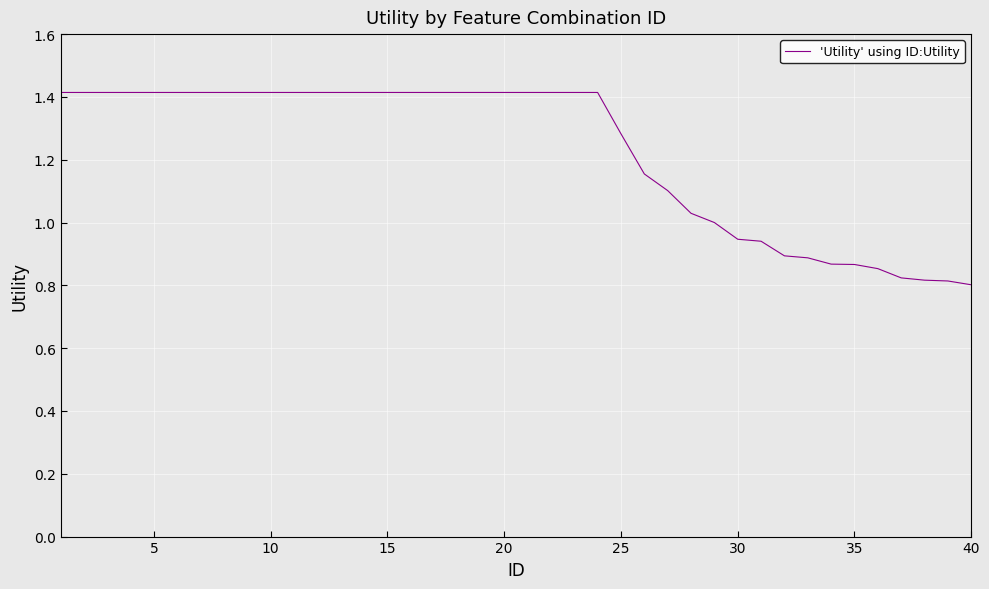

Is this an area chart (filled region under the line)?

No